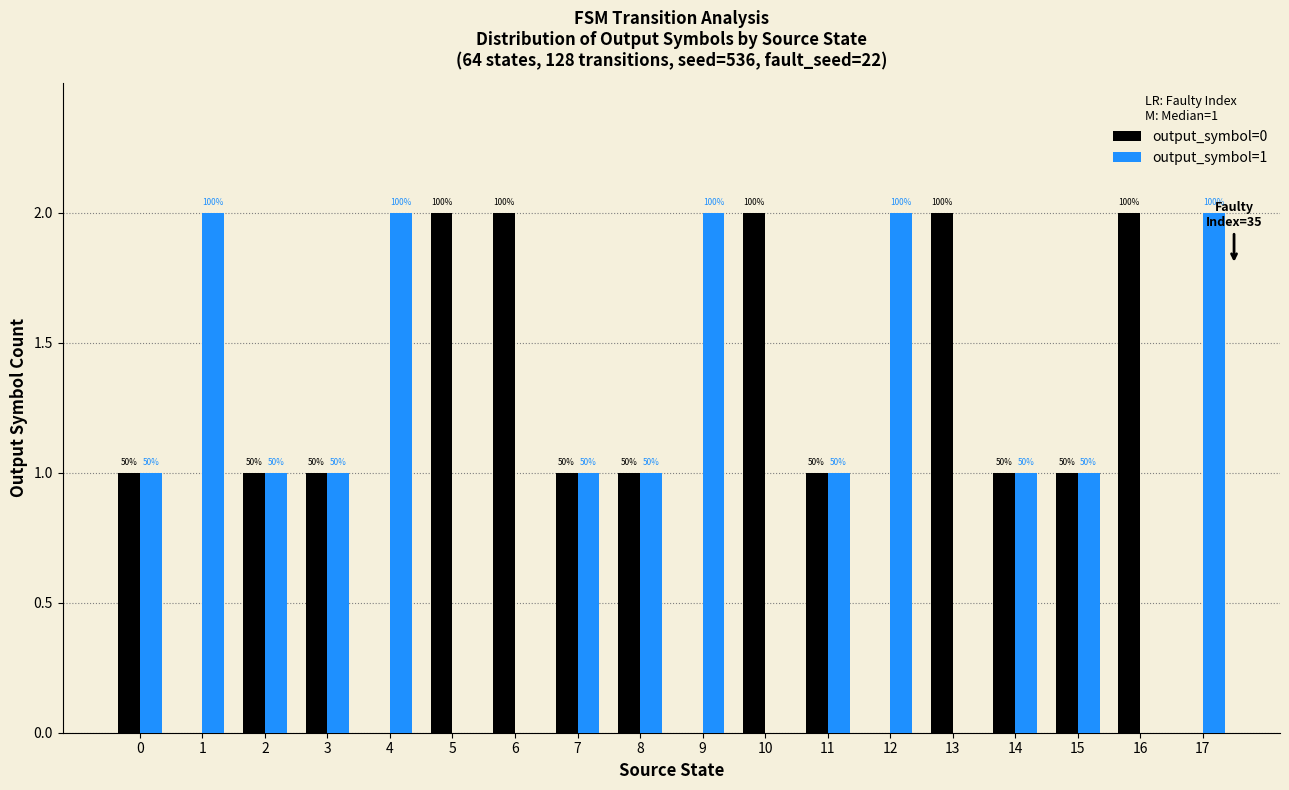

Reading left to right, what are all the values shown in this chart?

output_symbol=0: 1	0	1	1	0	2	2	1	1	0	2	1	0	2	1	1	2	0
output_symbol=1: 1	2	1	1	2	0	0	1	1	2	0	1	2	0	1	1	0	2